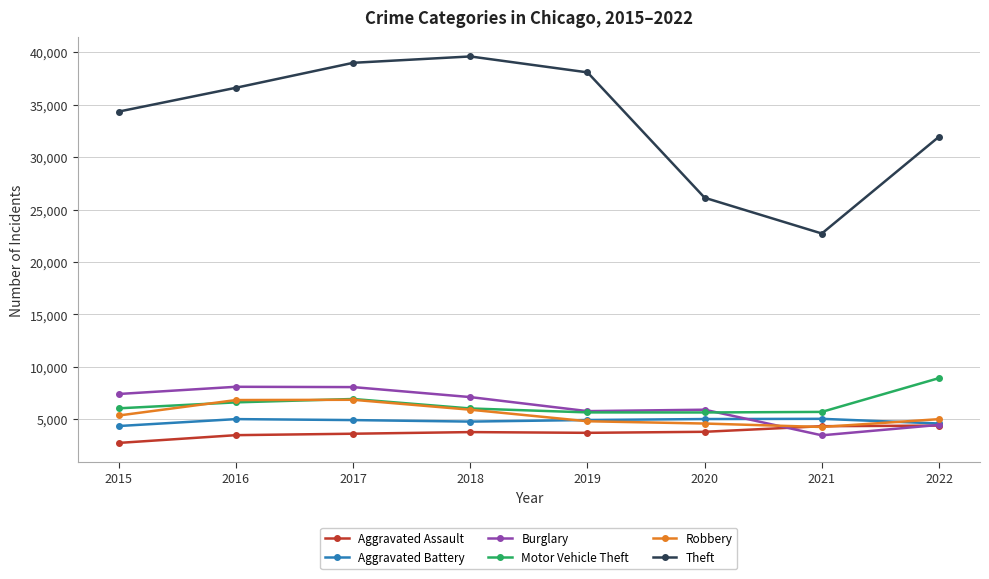

At which category is the sum across all series the highest?

2017